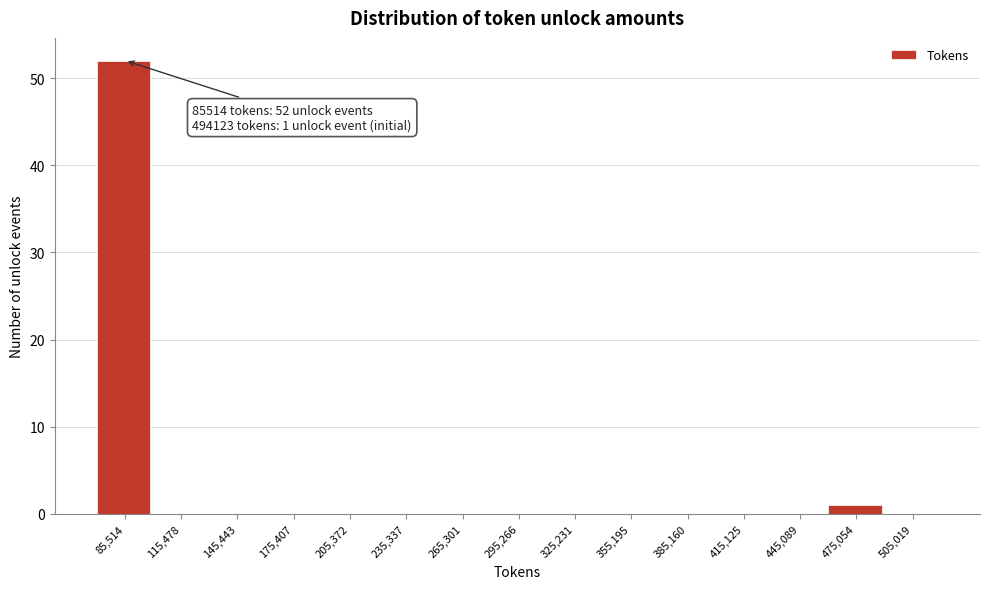

Reading left to right, list all the values displayed in this chart.

85,514=52	115,478=0	145,443=0	175,407=0	205,372=0	235,337=0	265,301=0	295,266=0	325,231=0	355,195=0	385,160=0	415,125=0	445,089=0	475,054=1	505,019=0